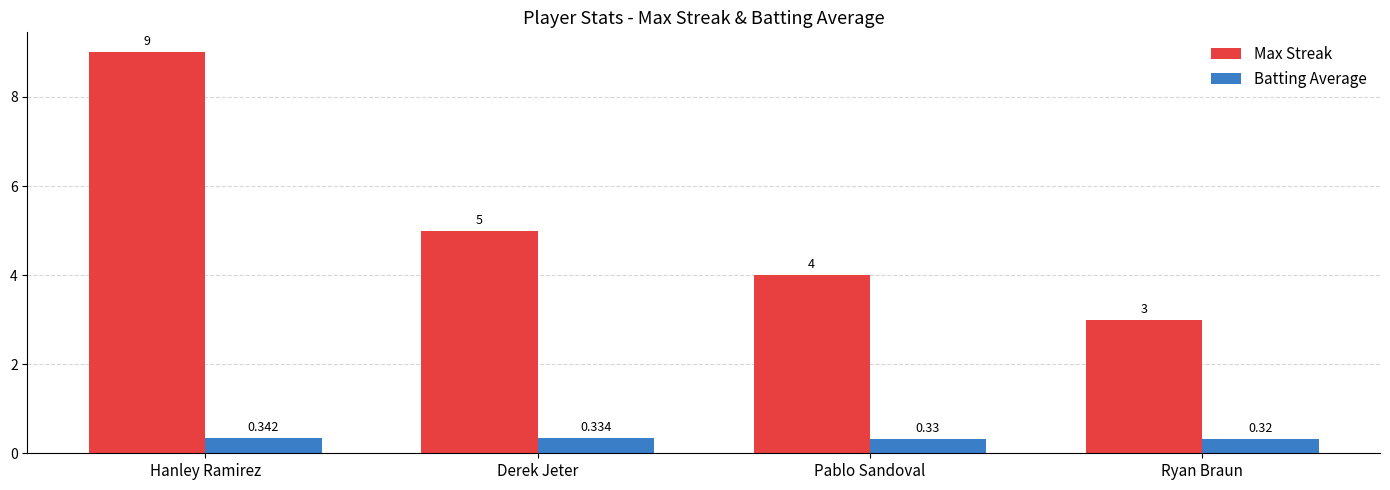

At which label does Max Streak first exceed 5?

Hanley Ramirez